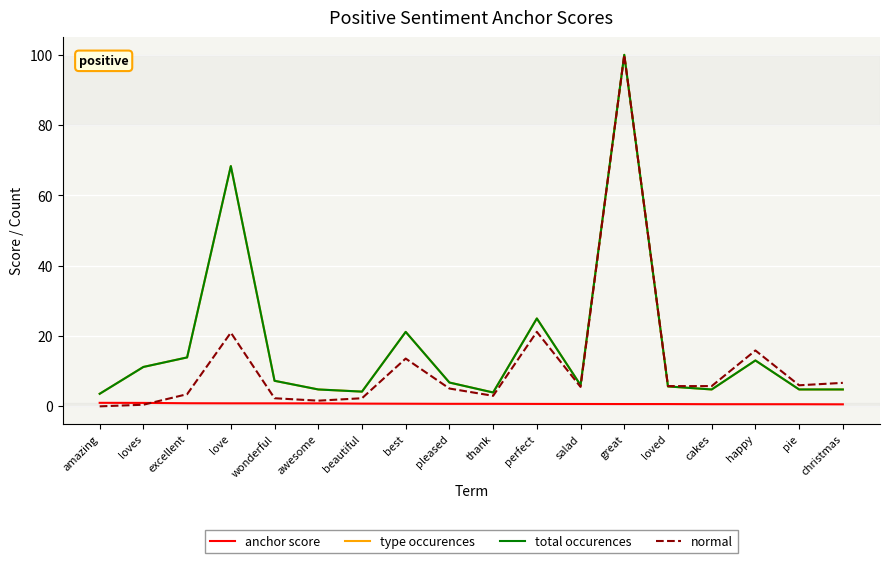

Is it true that total occurences equals 13.1 at happy?

True